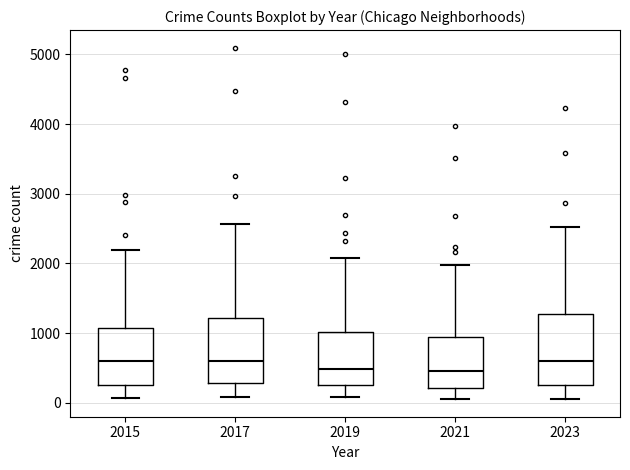

Where does the lower whisker of the box at x = 2017 end on the y-axis? The values are not printed on the chart, so give them approximately, as read against the axis.

100